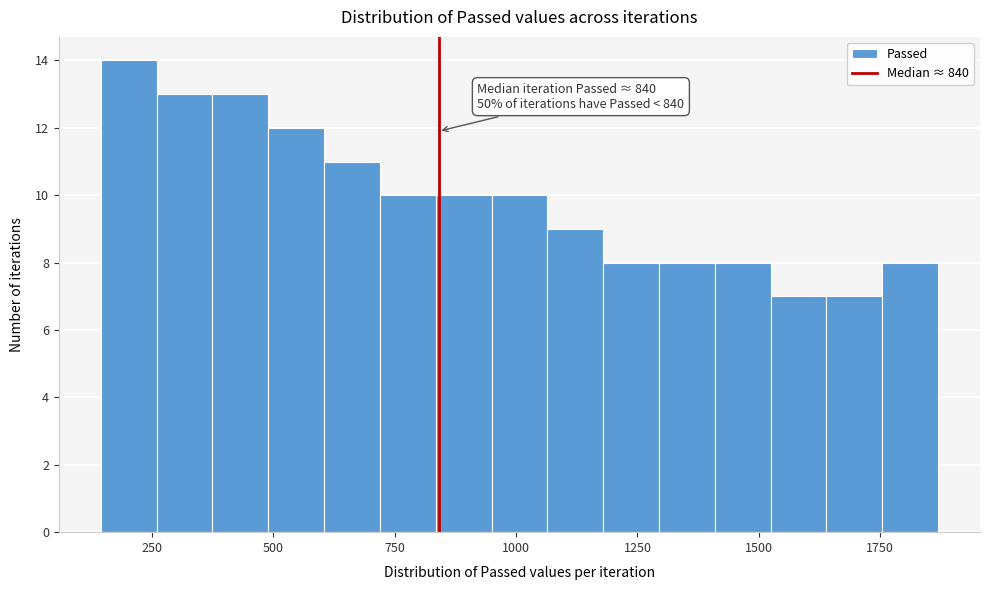

Read against the x-axis, roughly where is the centre of the tallest bar?

200